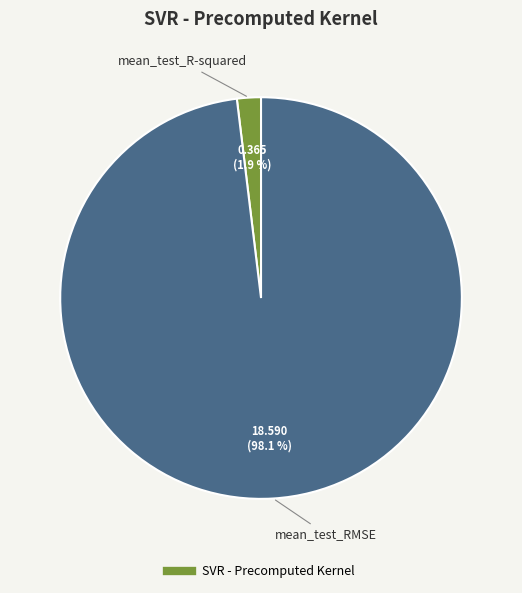

Is there any slice that represents more than half of the pie?

Yes